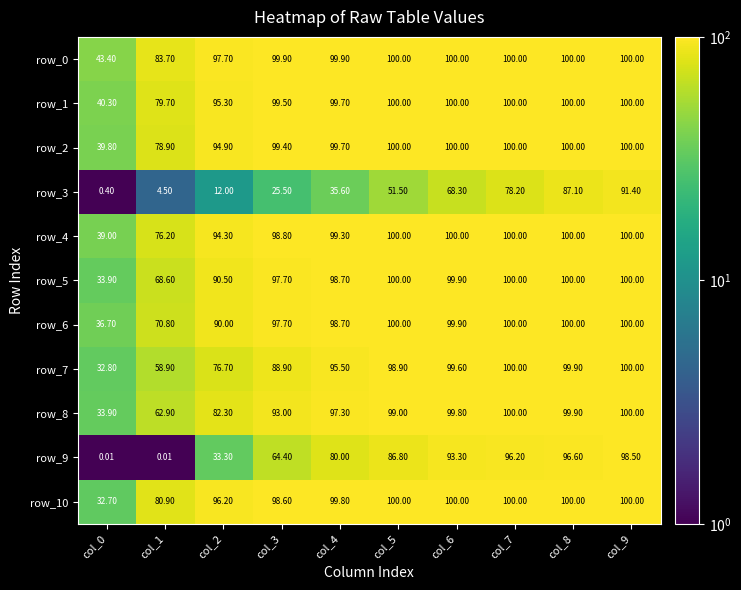

Is it true that row_3 equals 78.2 at col_7?

True